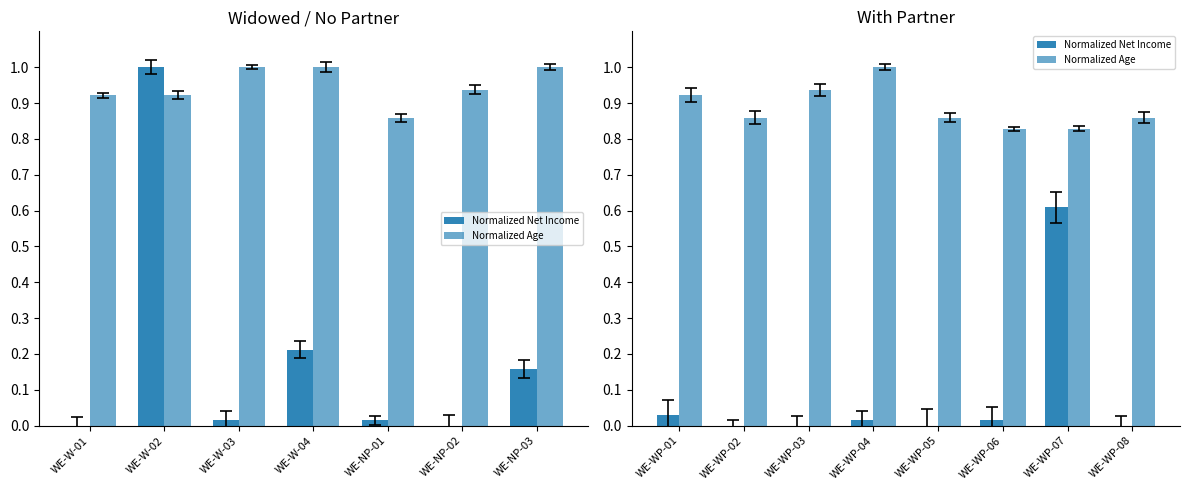

Count the Normalized Age values in the range 0 to 1.

8